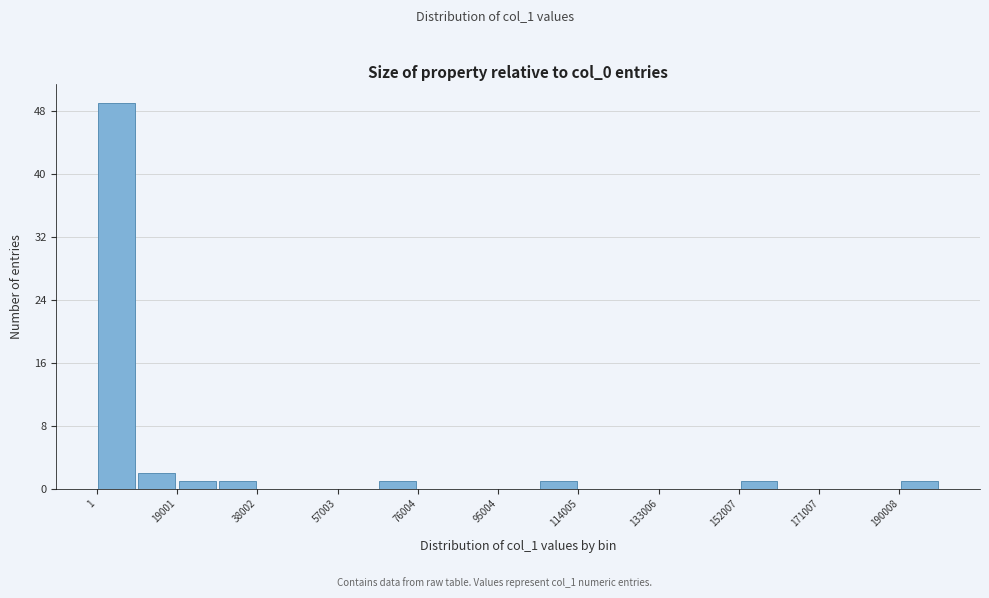

Which range on the x-axis has the tallest bar?

0 to 10000